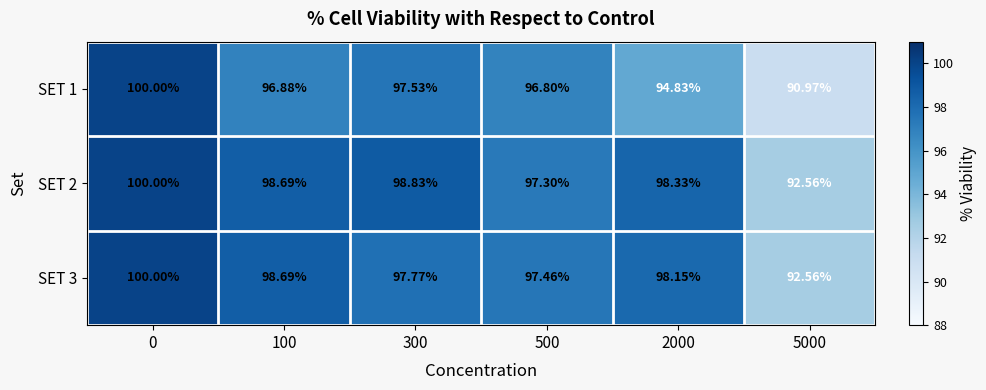

Is the value of SET 1 at 500 greater than the value of SET 3 at 300?

No